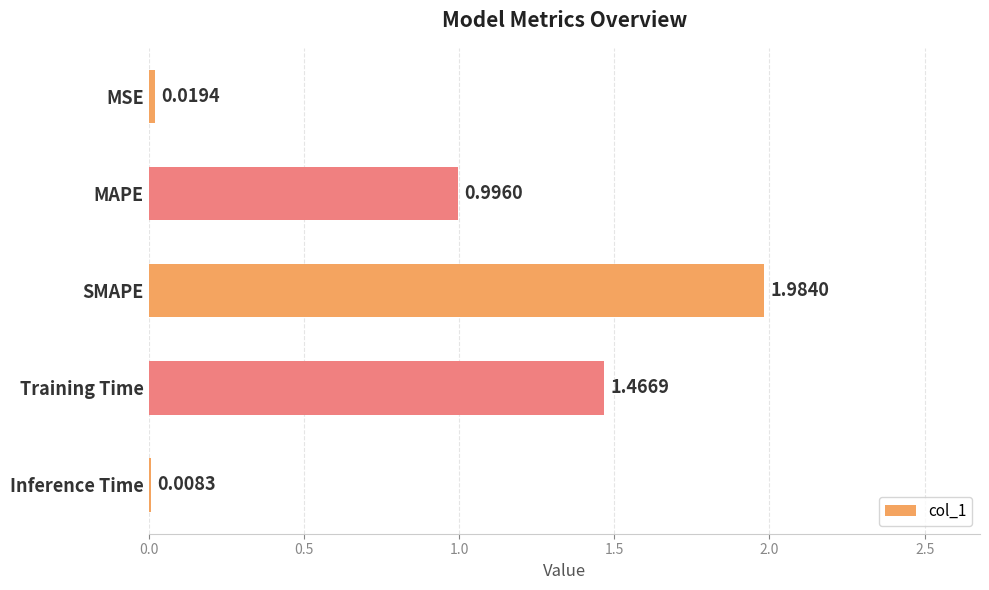

What is the change in value from SMAPE to Training Time?

-0.5